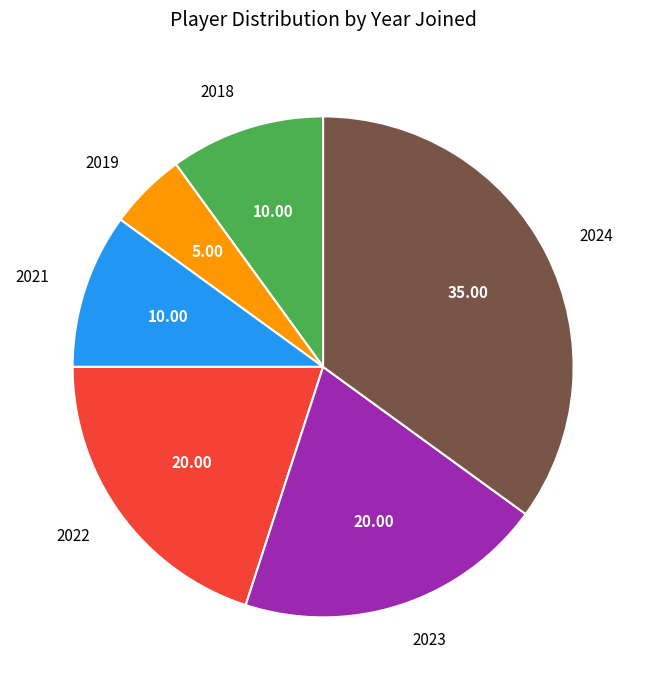

True or false: 2019 accounts for 5% of the total.

True